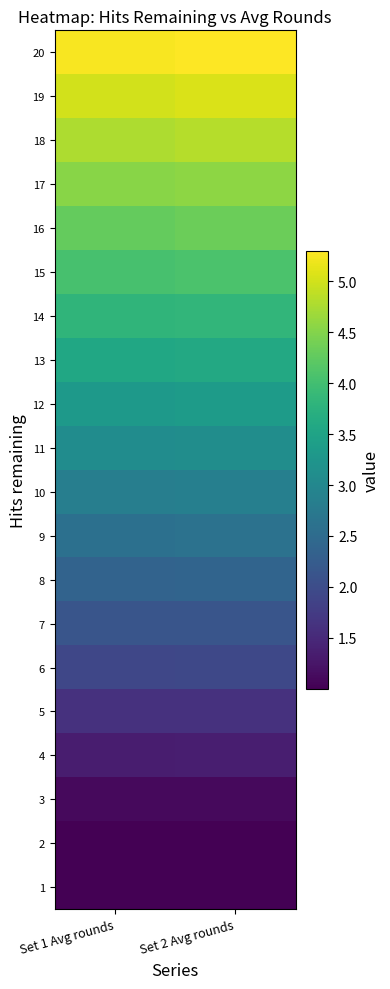

Count the 1 values in the range 1 to 2.

2